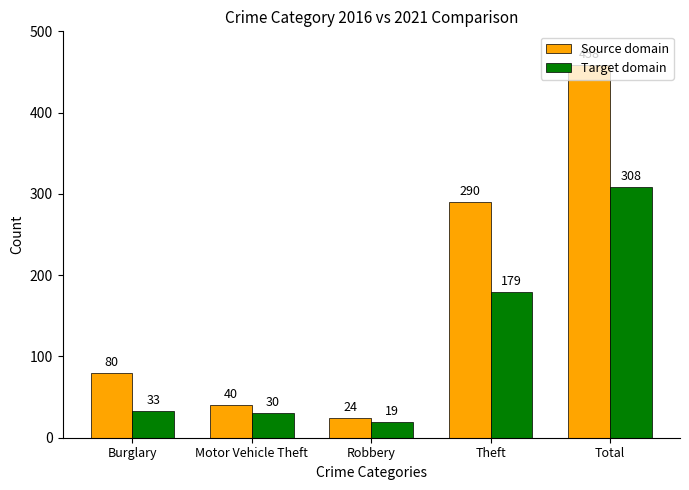

Does the chart contain stacked bars?

No